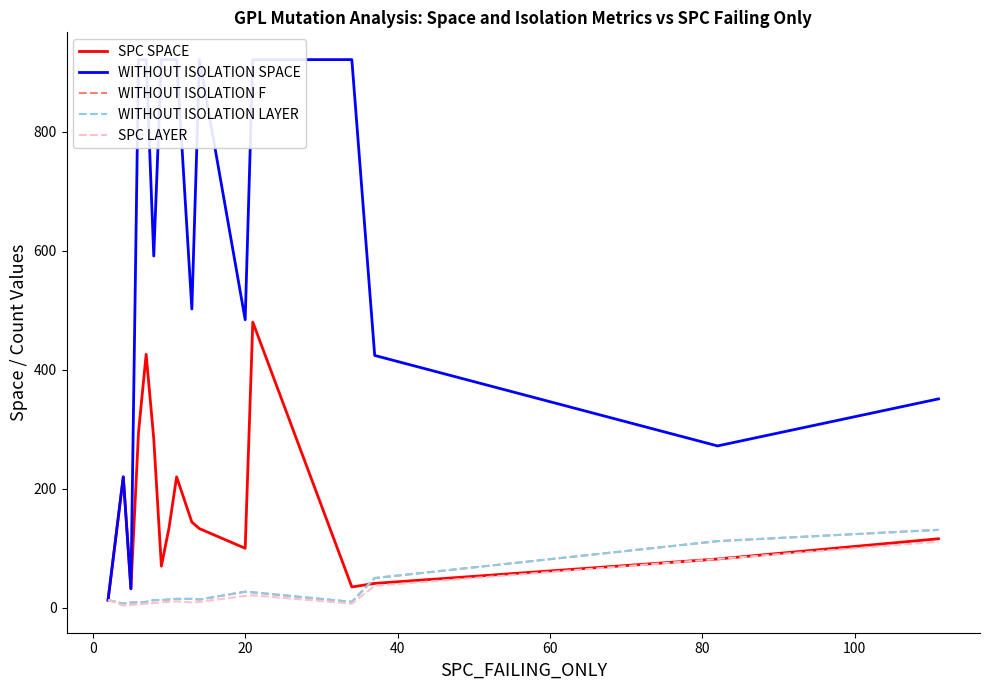

What is the average value of the WITHOUT ISOLATION F series?

29